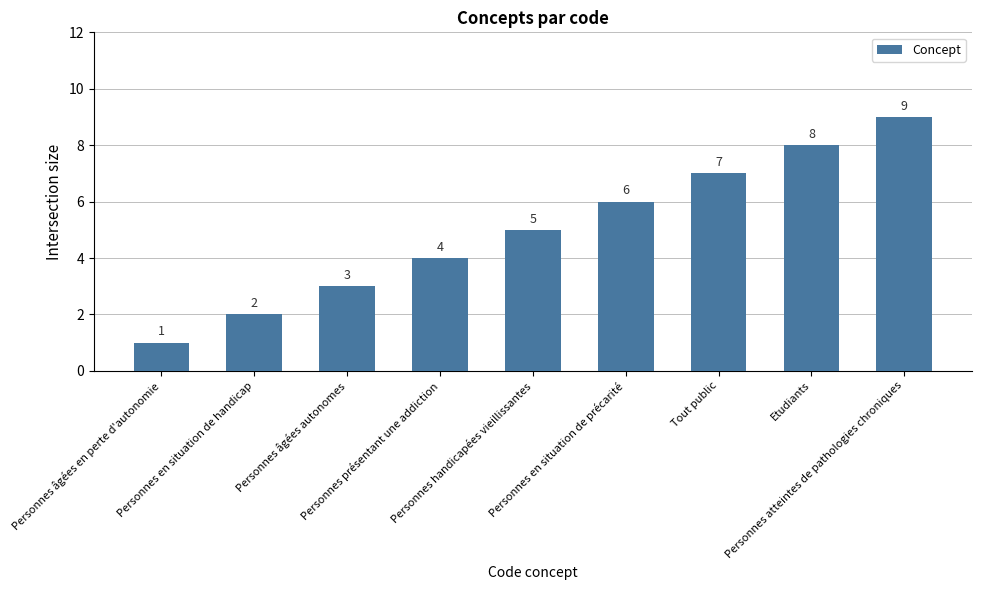

Count the number of categories in the chart.

9